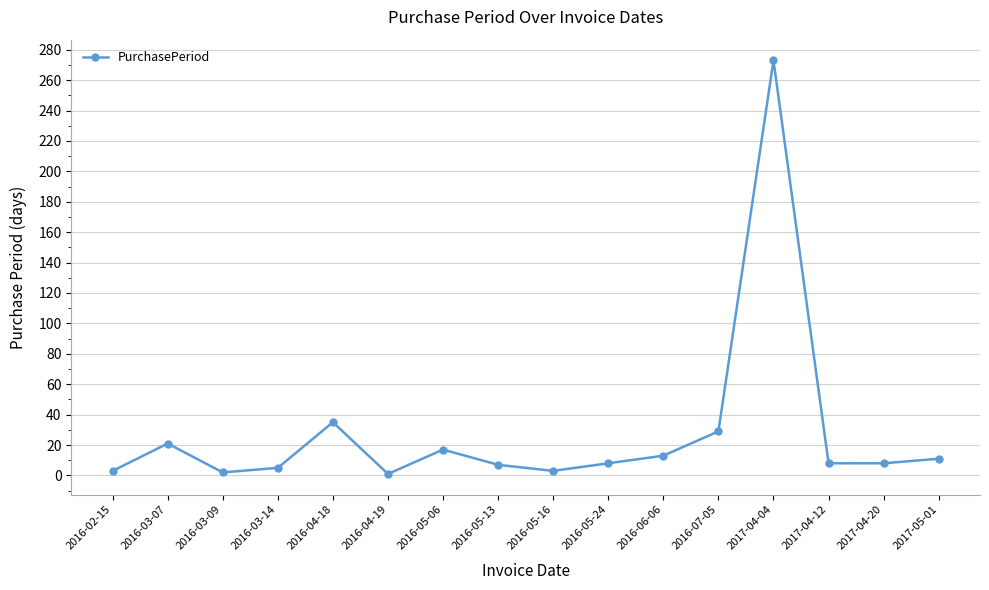

How many distinct data groups are displayed?

1